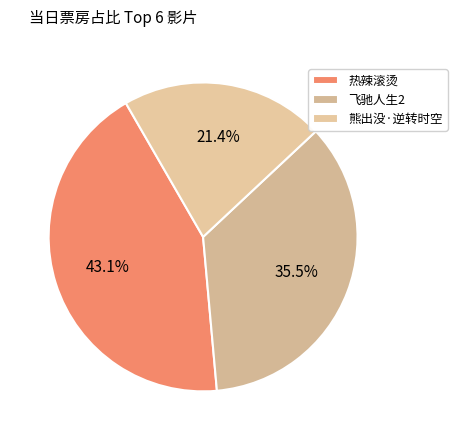

To the nearest percent, what portion does 熊出没·逆转时空 represent?

21%